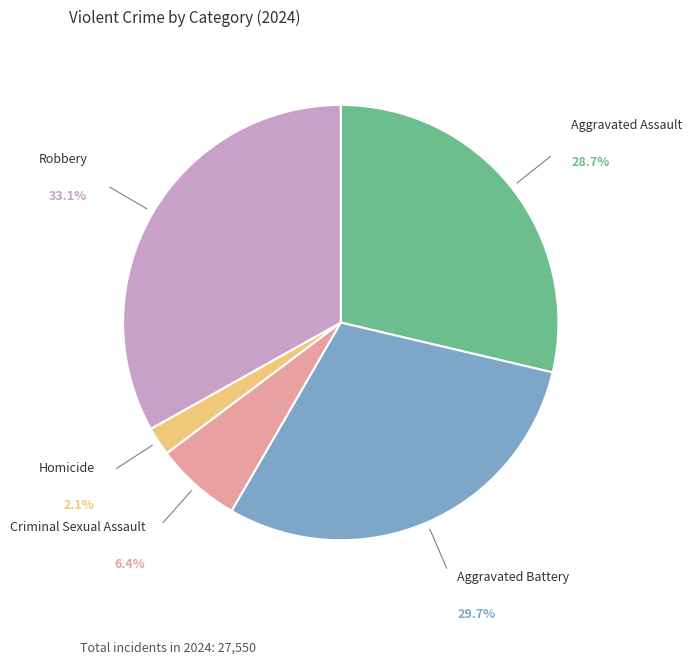

Which slice is the smallest?

Homicide